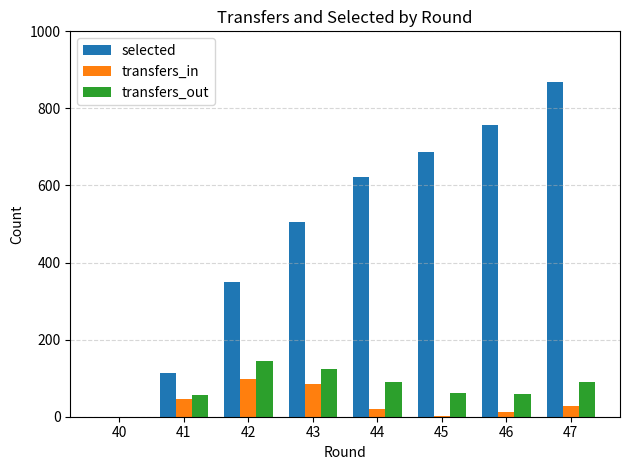

The value of selected at 42 is 350. True or false?

True